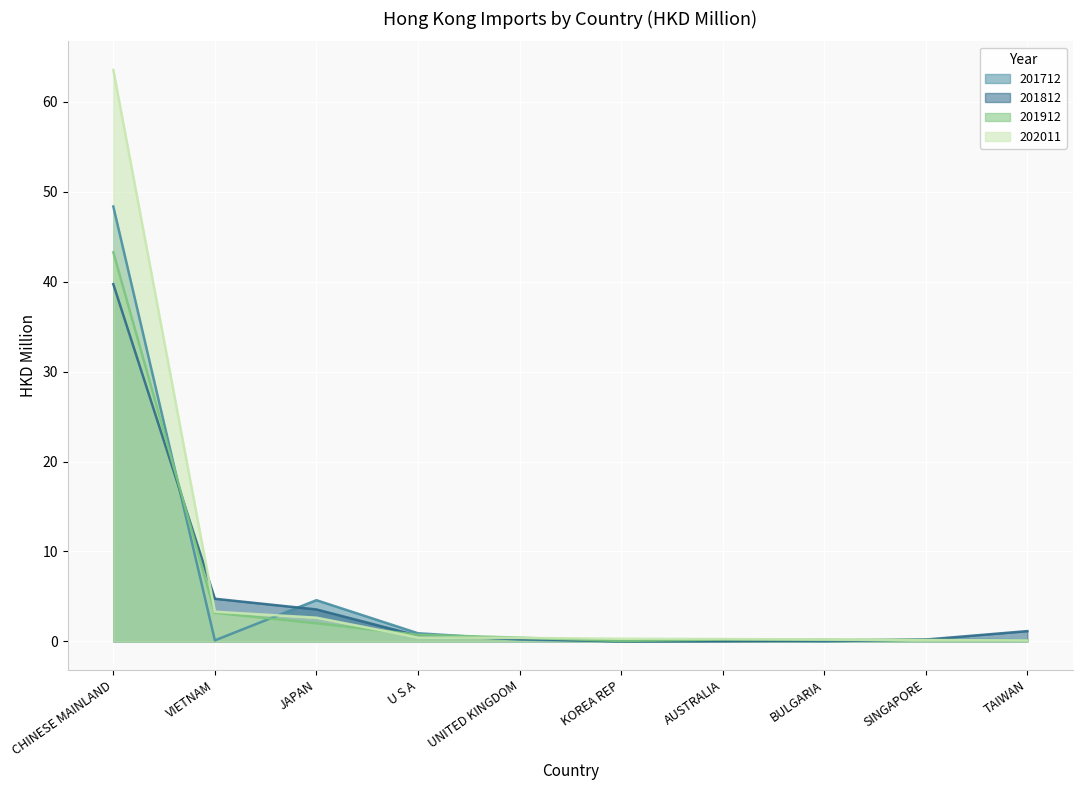

Which series has the widest spread of values?

202011